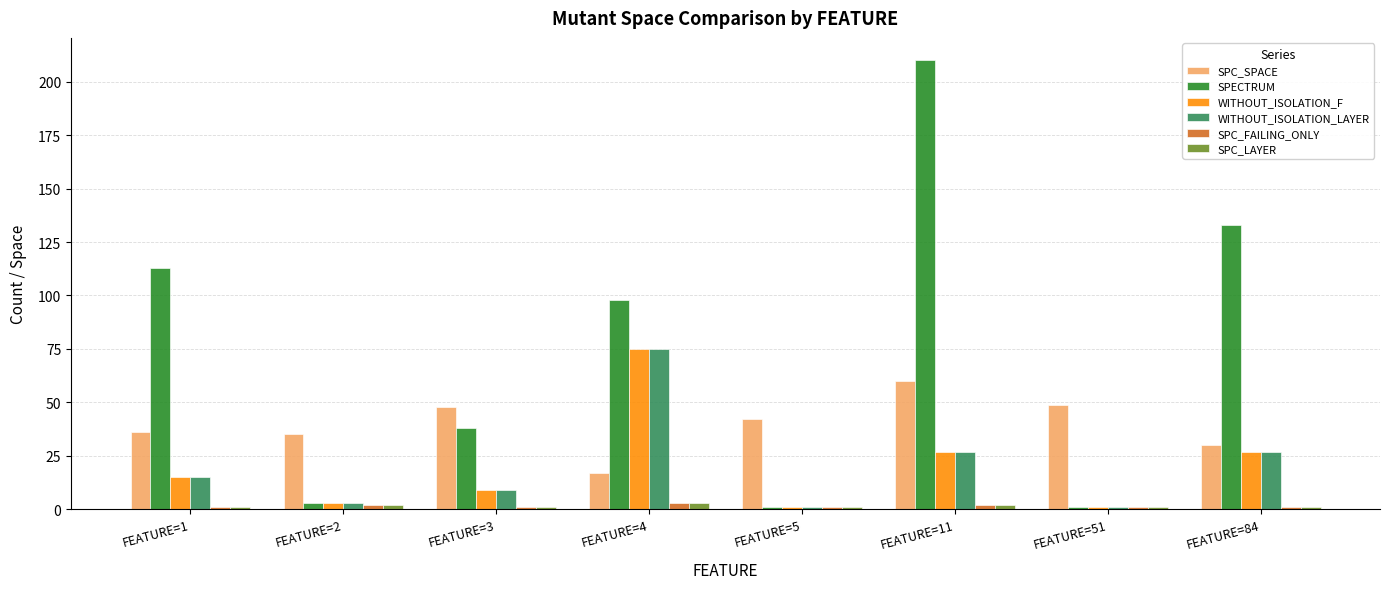

What is the sum of all SPC_FAILING_ONLY values?

12